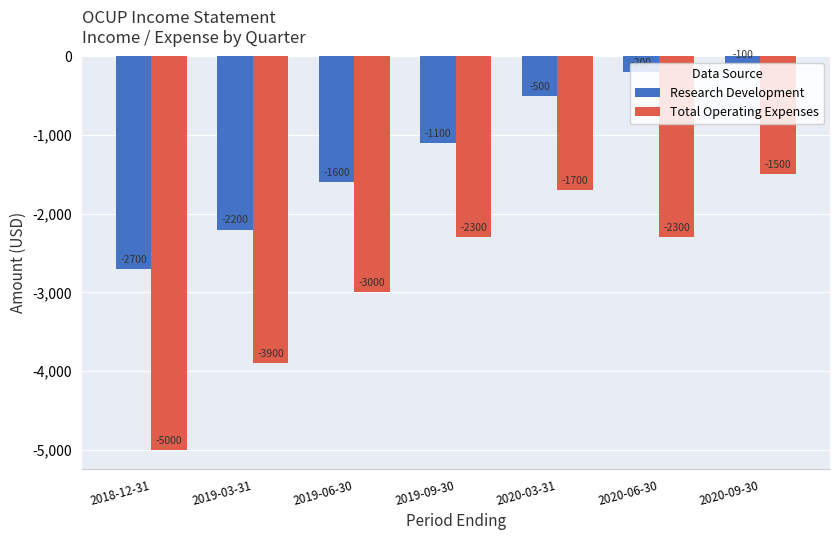

What is the spread (max minus min) of values at 2020-06-30?

2100